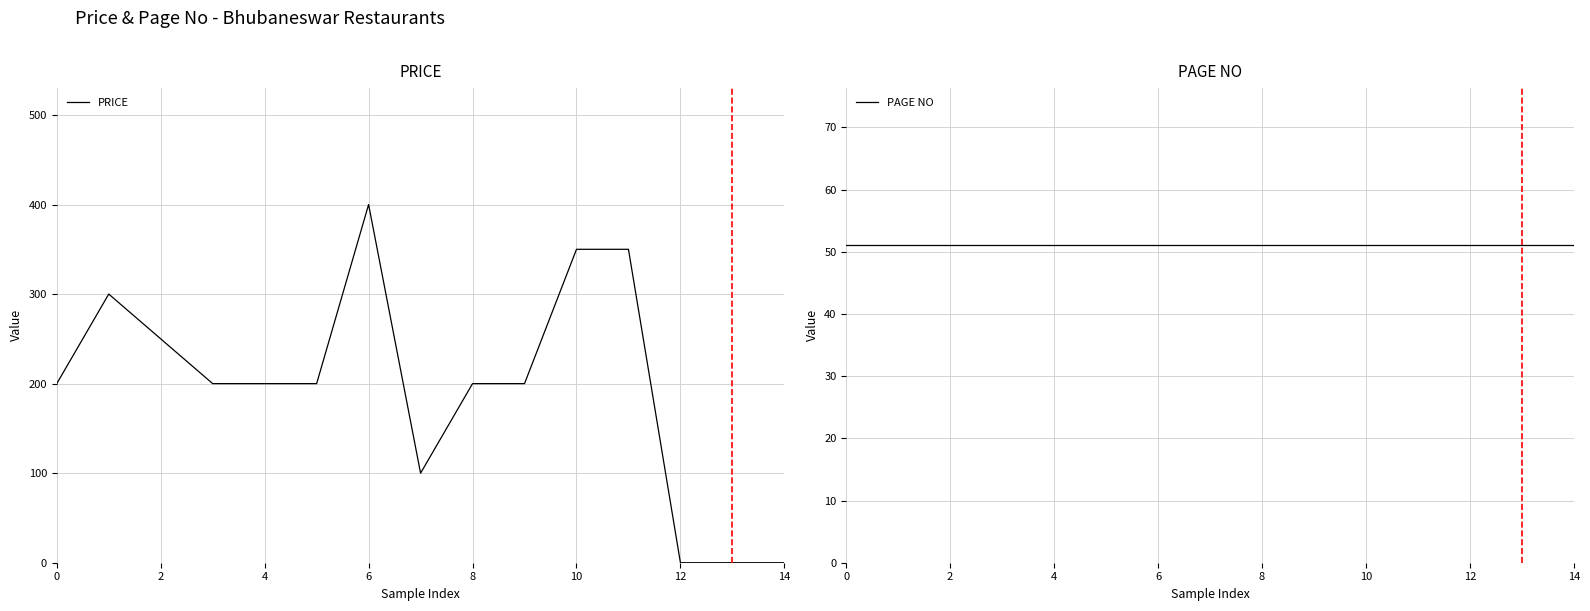

Is it true that PRICE equals 489 at 10?

False